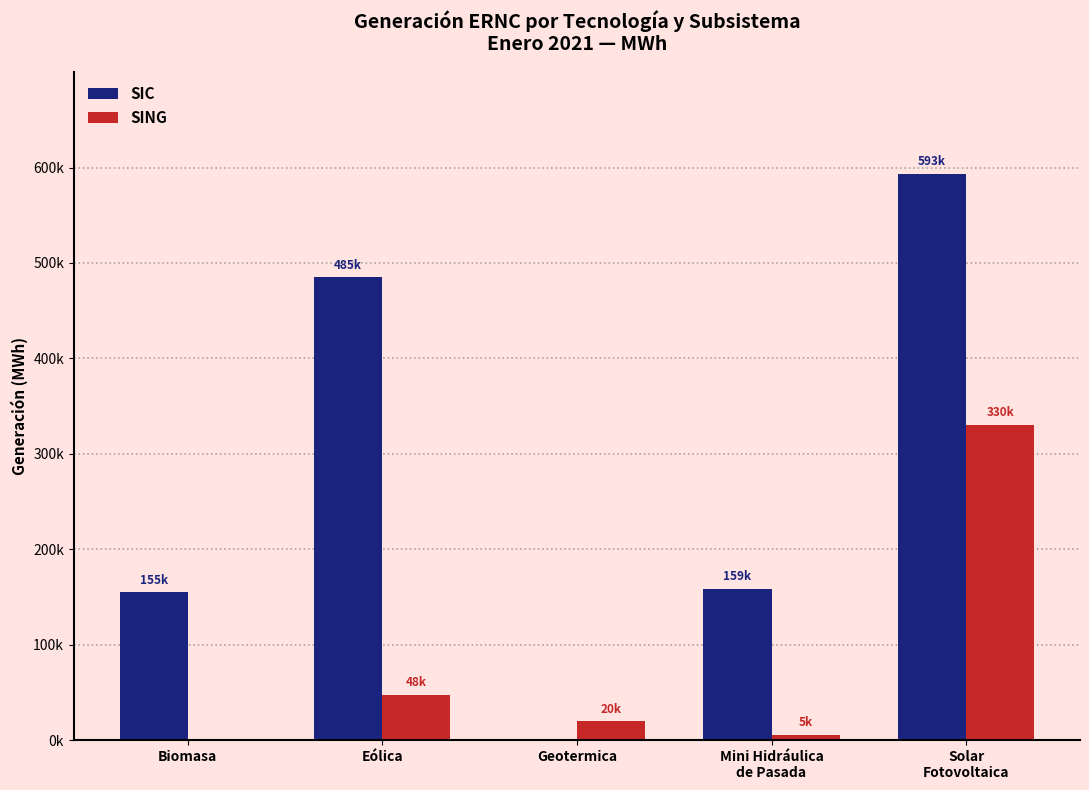

At which label does SING first exceed 19586?

Eólica